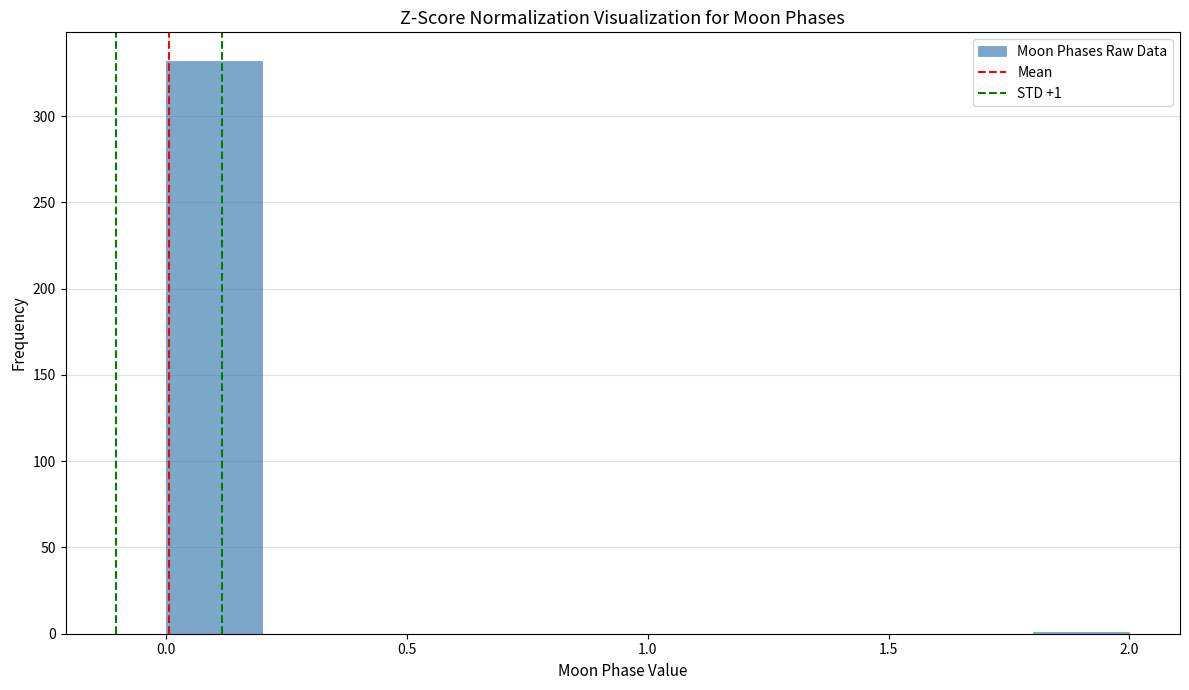

Which range on the x-axis has the tallest bar?

0.0 to 0.2